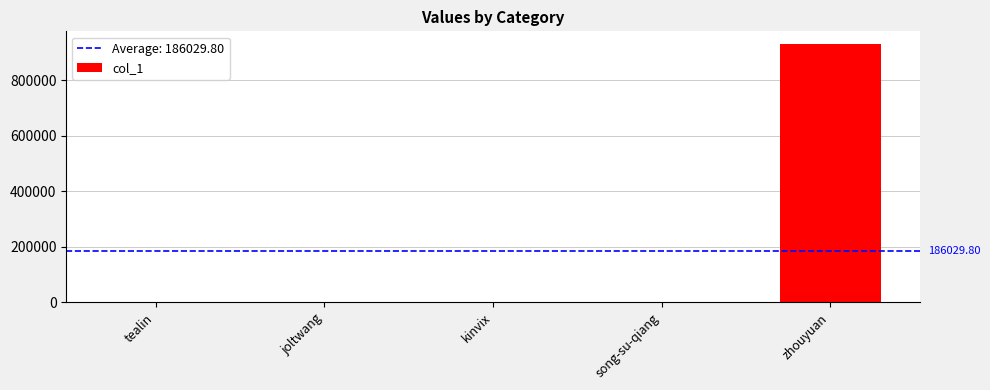

Are the bars grouped side by side (vs. stacked)?

No